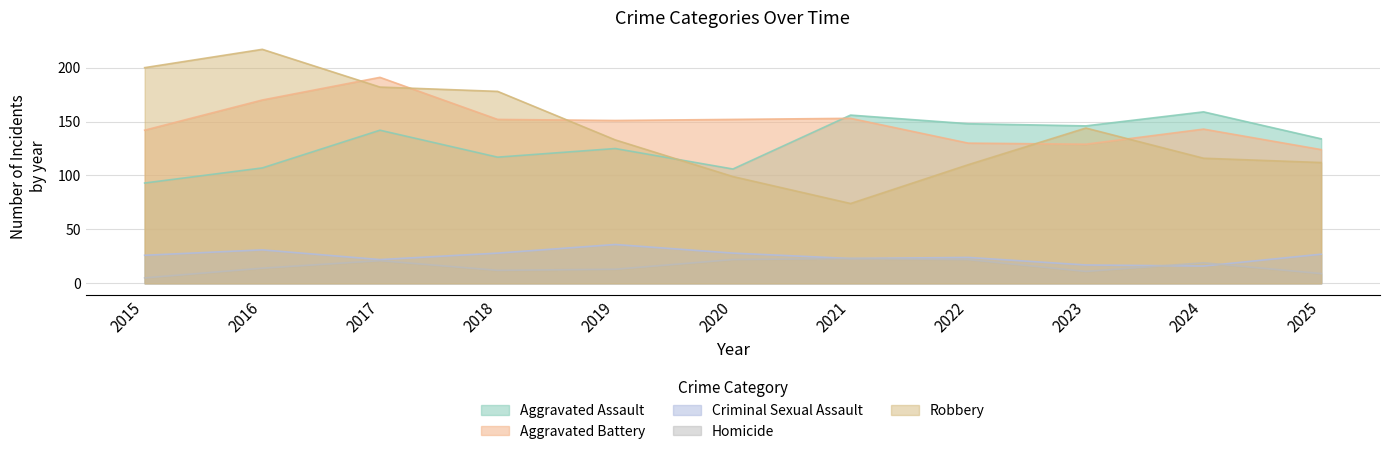

Reading right to left, transcribe all the data shown in this chart.

Aggravated Assault: 134	159	146	148	156	106	125	117	142	107	93
Aggravated Battery: 124	143	129	130	153	152	151	152	191	170	142
Criminal Sexual Assault: 27	16	17	24	23	28	36	28	22	31	26
Homicide: 9	19	11	22	23	22	13	12	21	14	5
Robbery: 112	116	144	110	74	99	133	178	182	217	200